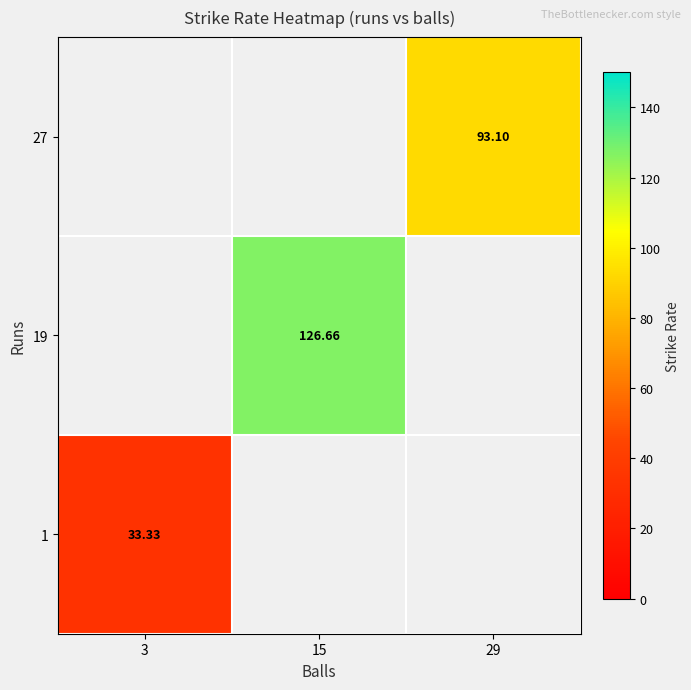

The value of 27 at 29 is 145.8. True or false?

False